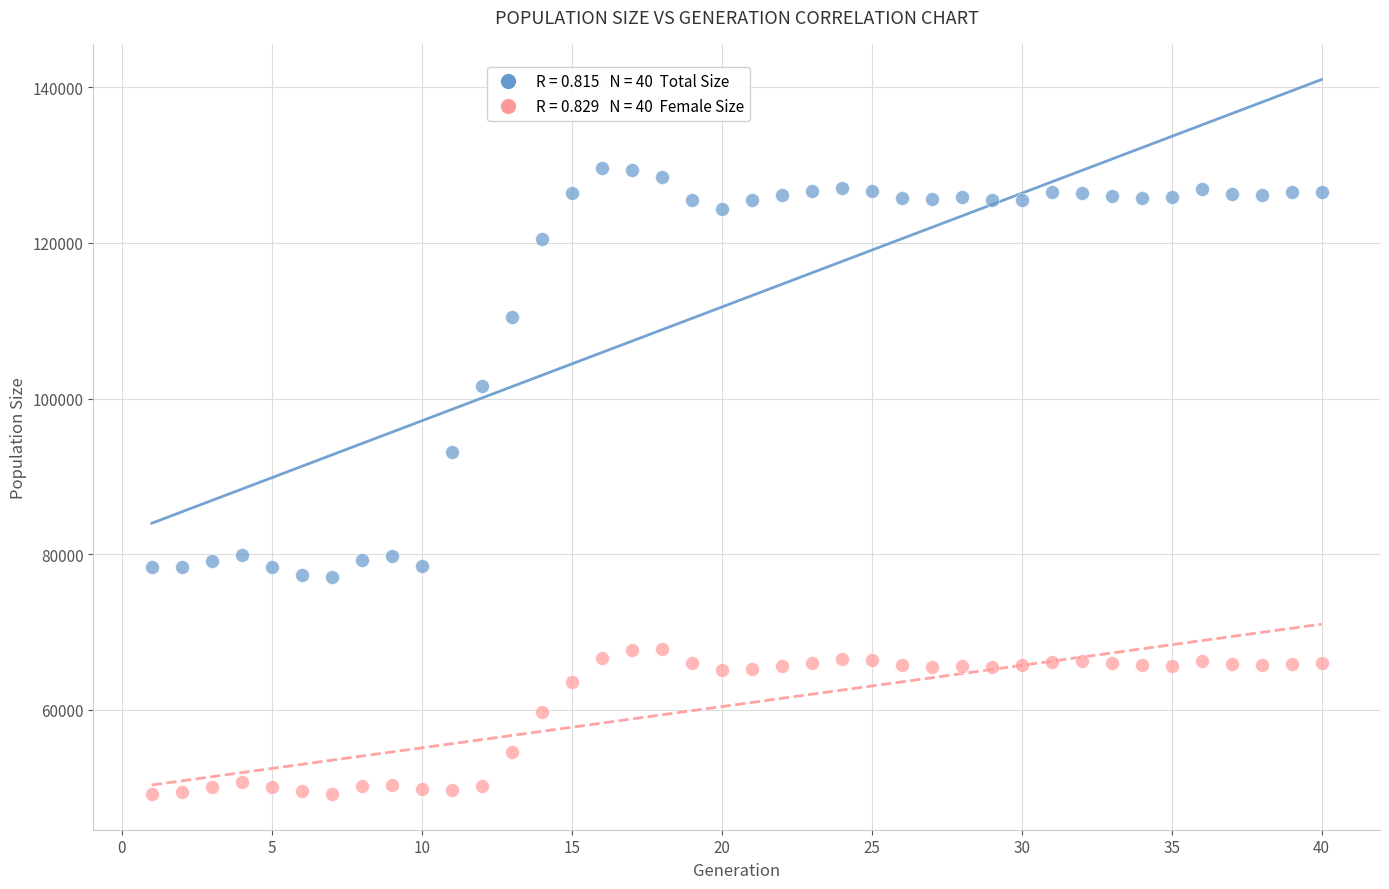

Across all series, what Y value is closest to 89379?

93119